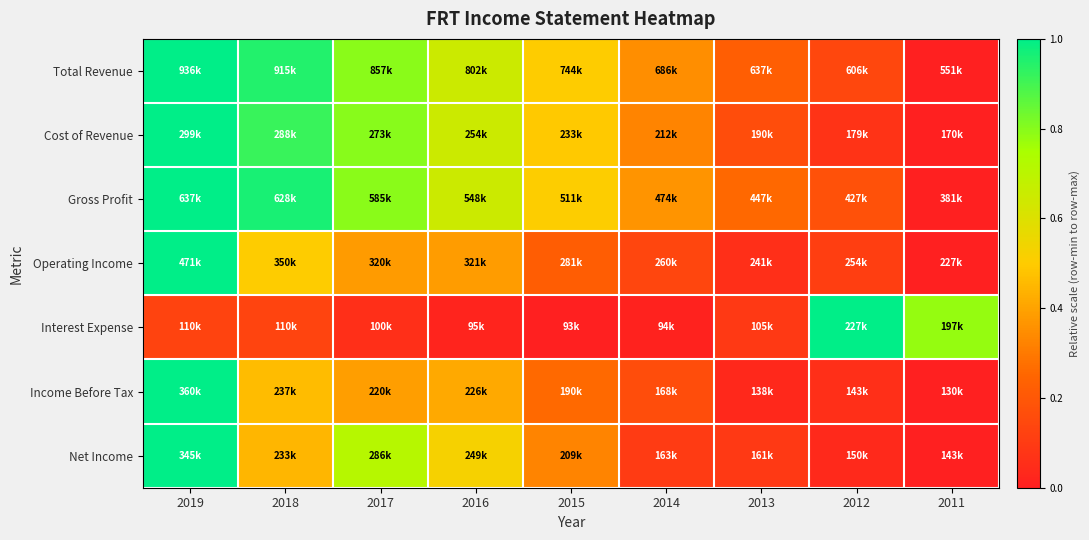

What is the total value across all series at 2015?

2.3